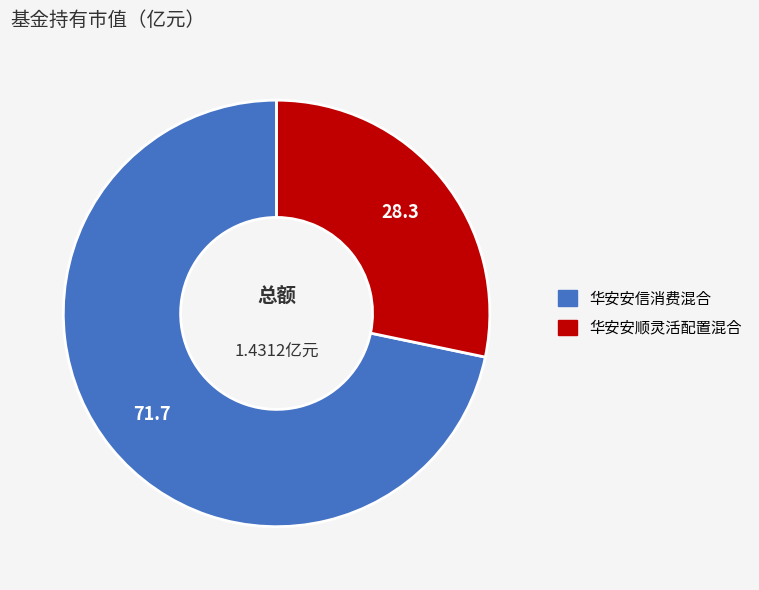

Is it true that 华安安信消费混合 is 63% of the pie?

False